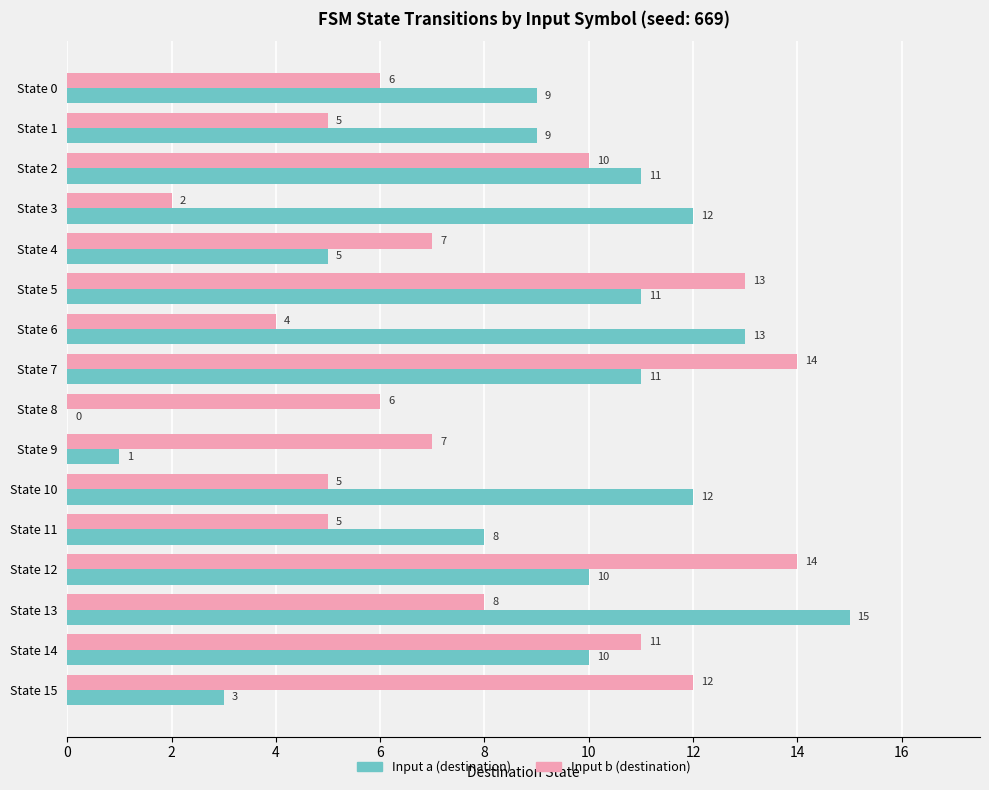

The Input a (destination) series shows 4 at State 6. True or false?

False